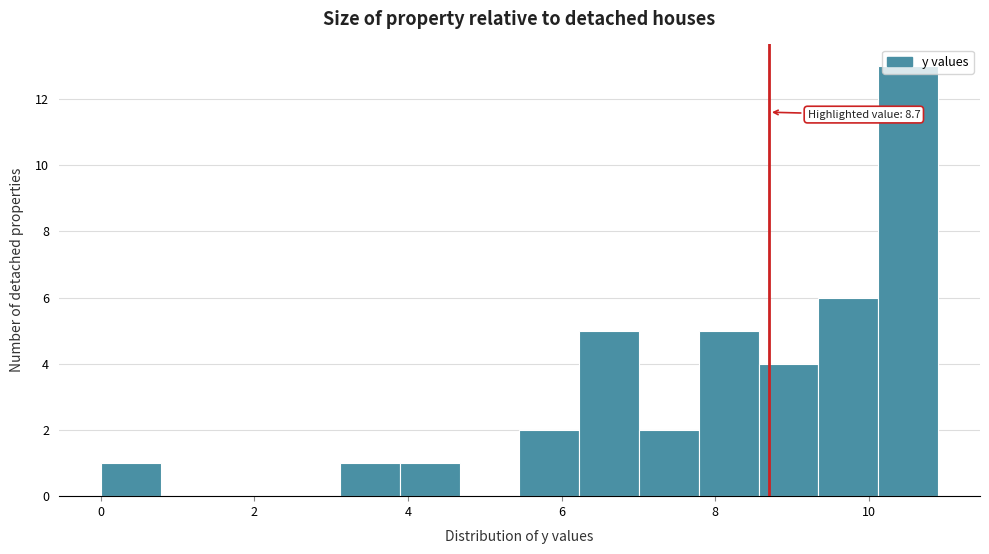

Read against the x-axis, roughly where is the centre of the tallest bar?

10.6